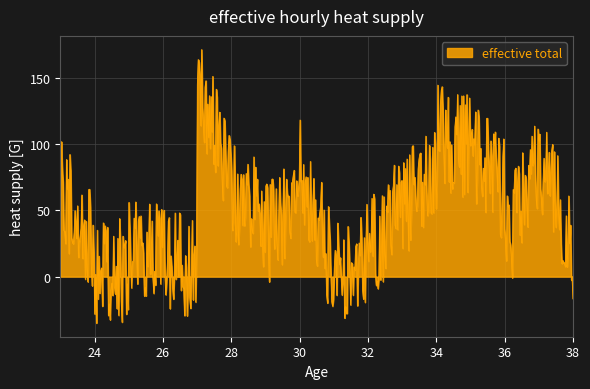

What is the difference between the maximum and minimum values?

206.4